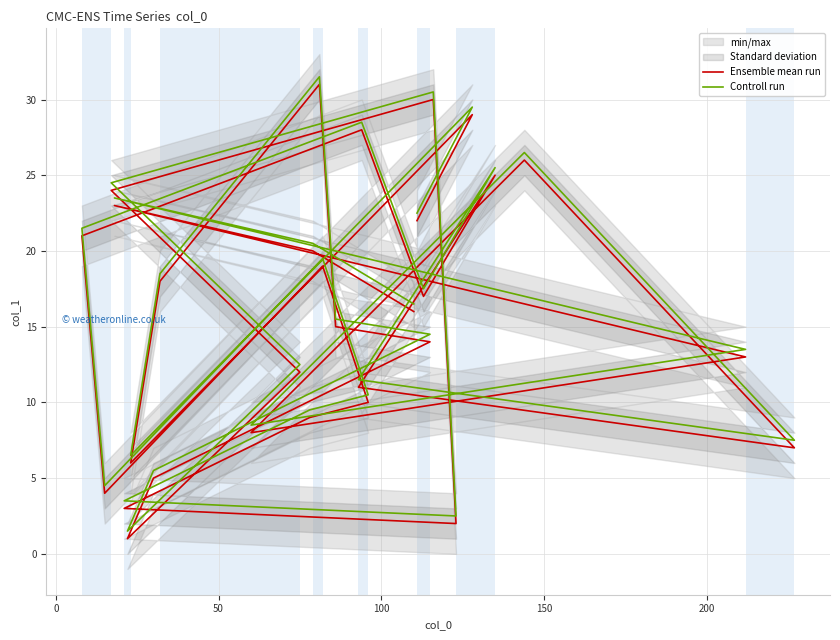

List the series in order of their overall mean, lowest first.

Ensemble mean run, Controll run